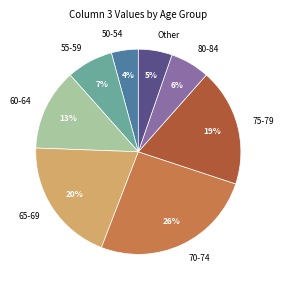

True or false: 60-64 accounts for 13% of the total.

True